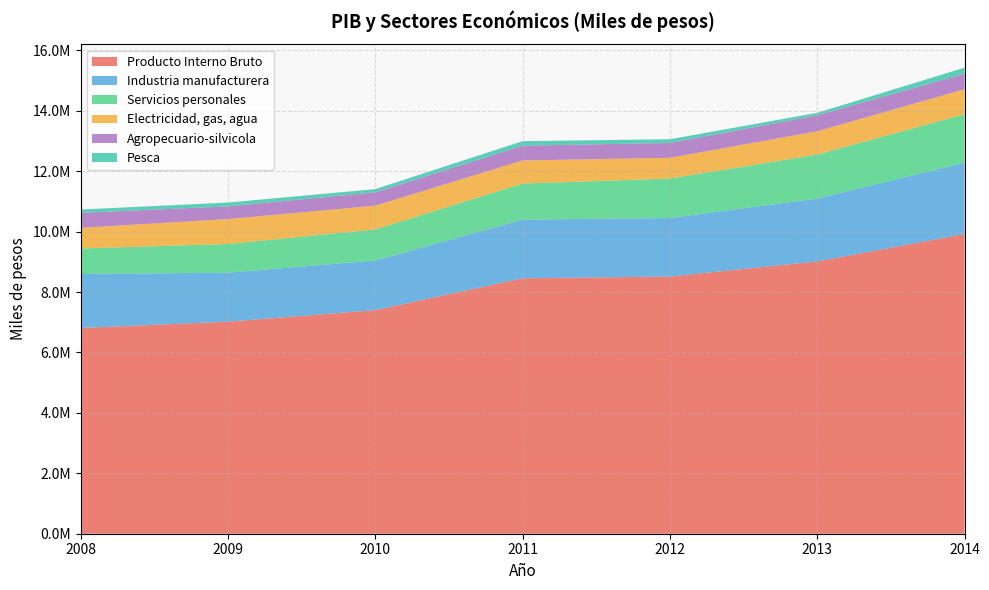

Where is Agropecuario-silvicola nearest to the value 473796?

2011